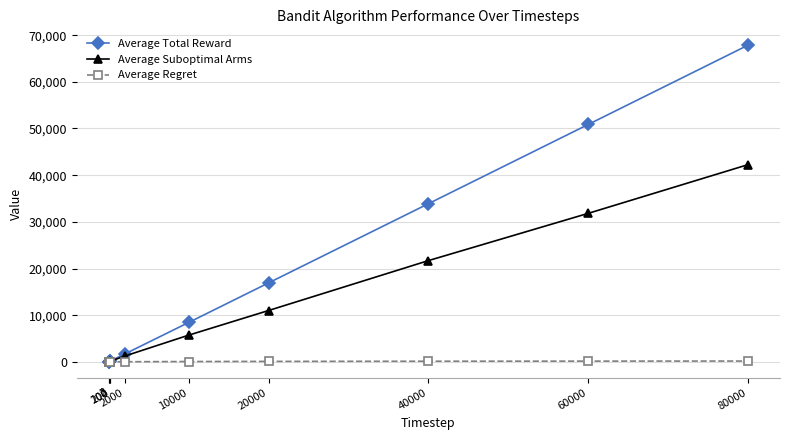

What is the sum of the Average Regret values at 80000 and 20000?

269.6